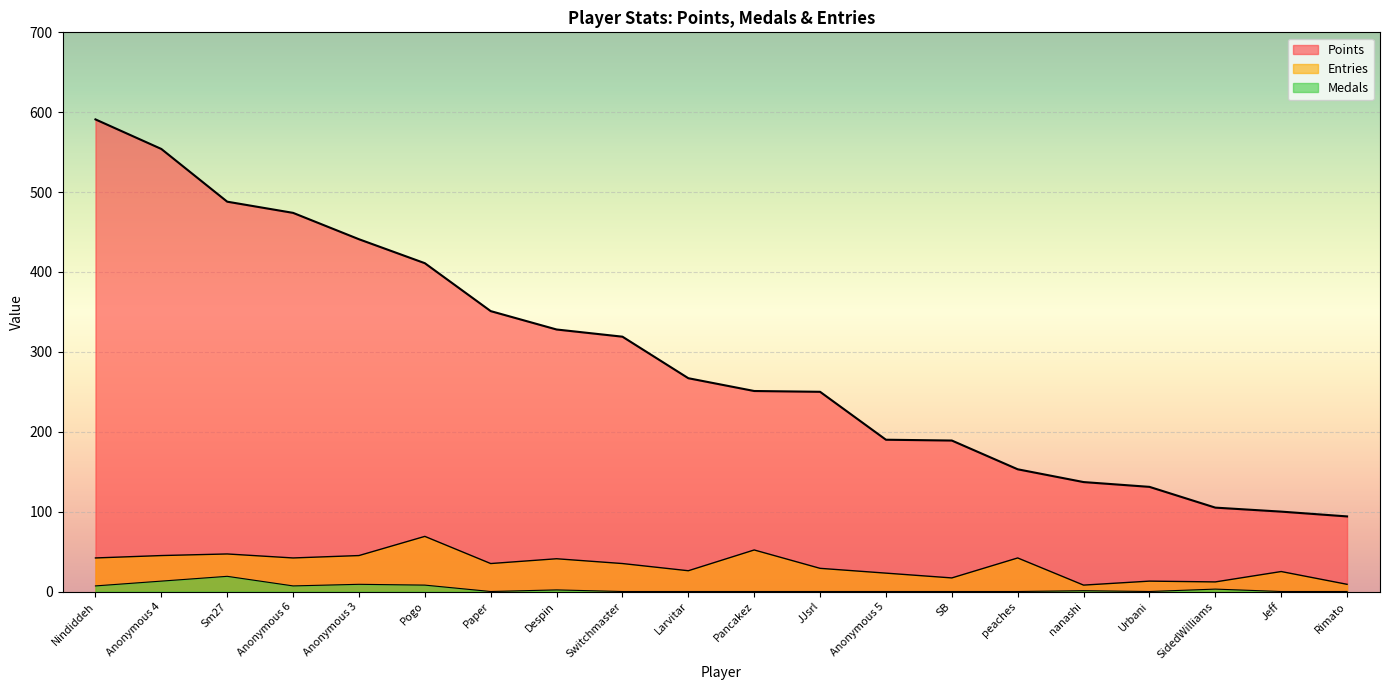

What is the total value across all series at SidedWilliams?

120